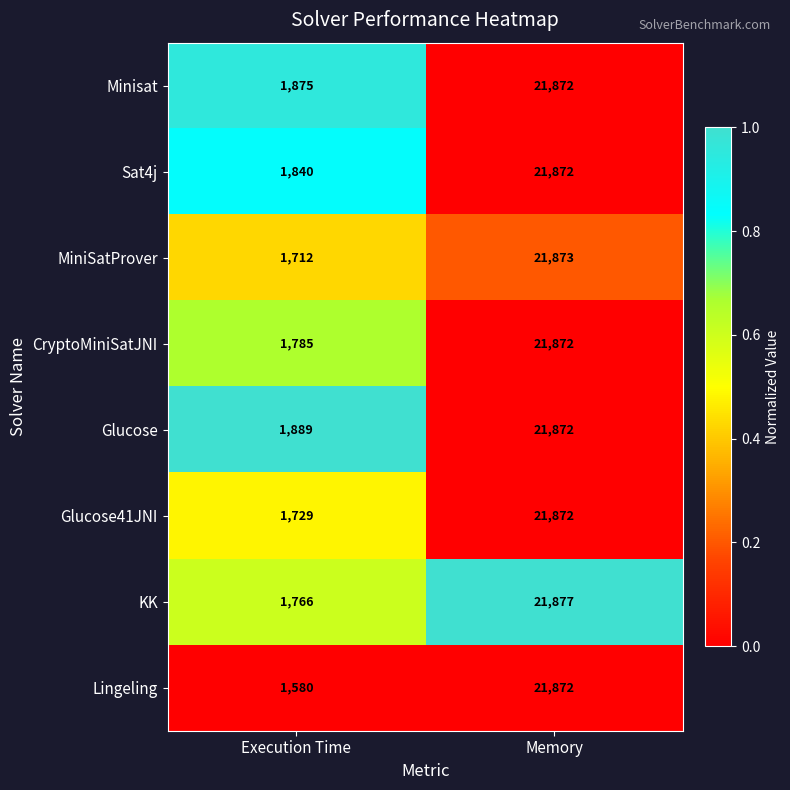

Which series has the widest spread of values?

Lingeling